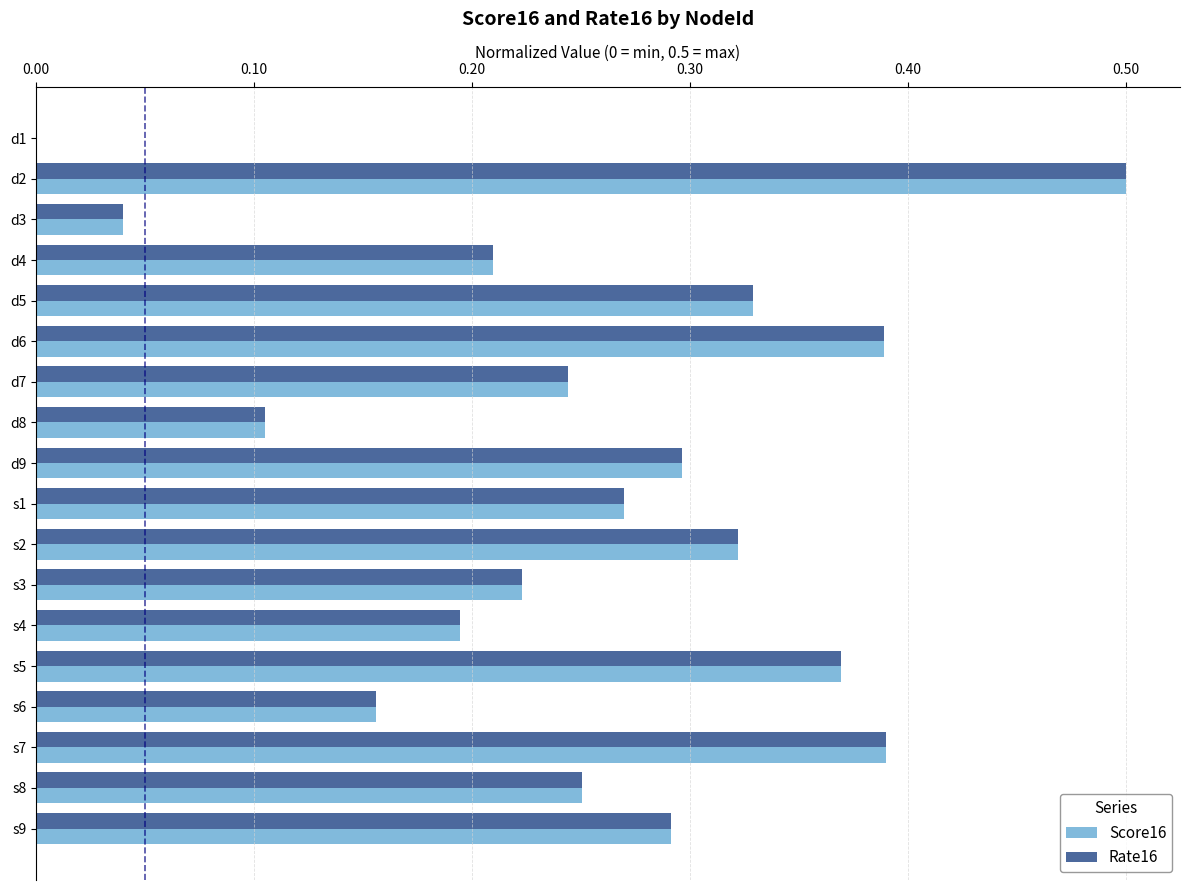

At which category is the sum across all series the highest?

d2